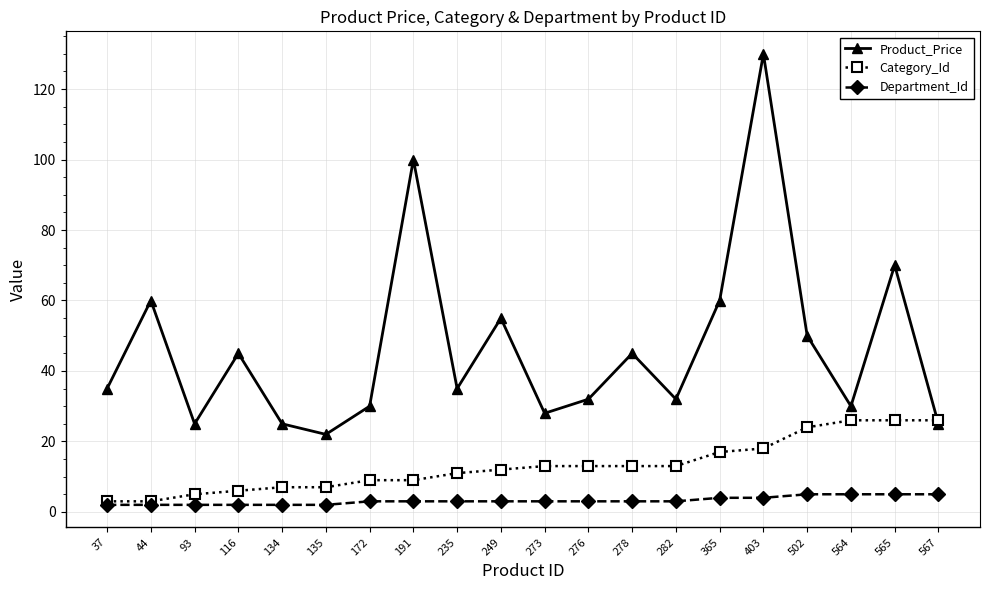

What is the value of the Category_Id point at the 20th from the left?

26.0